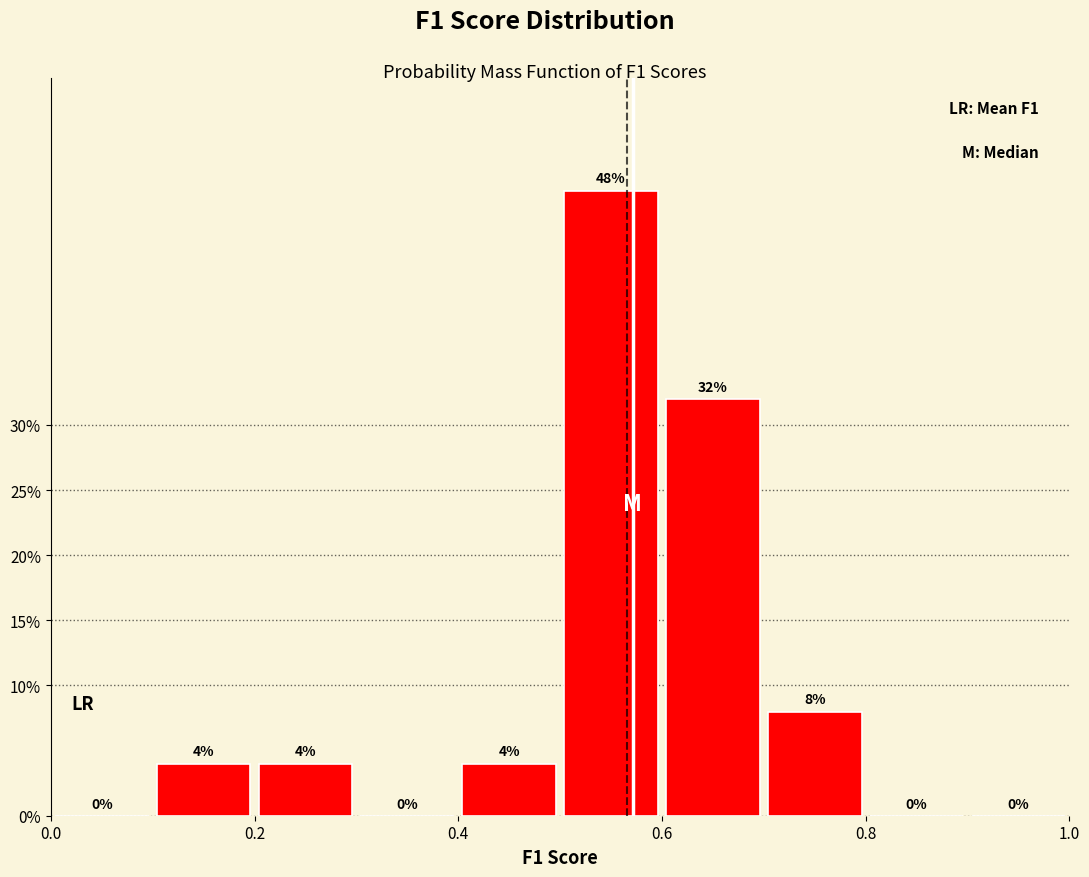

Reading left to right, list every bar in this chart as the range it spans on the x-axis followed by its height.

0.0 to 0.1: 0
0.1 to 0.2: 4
0.2 to 0.3: 4
0.3 to 0.4: 0
0.4 to 0.5: 4
0.5 to 0.6: 48
0.6 to 0.7: 32
0.7 to 0.8: 8
0.8 to 0.9: 0
0.9 to 1.0: 0